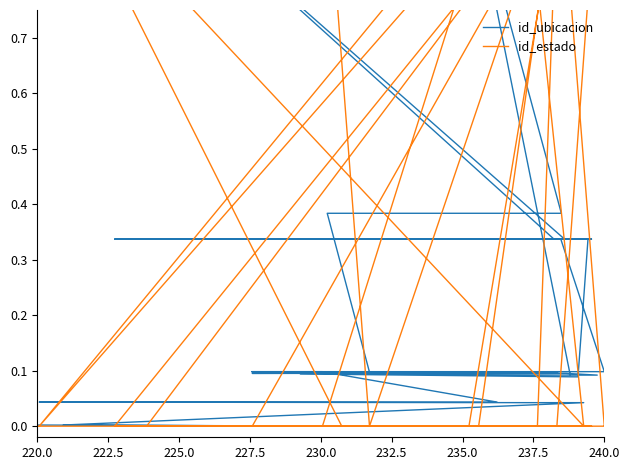

What are all the series names shown in the legend?

id_ubicacion, id_estado